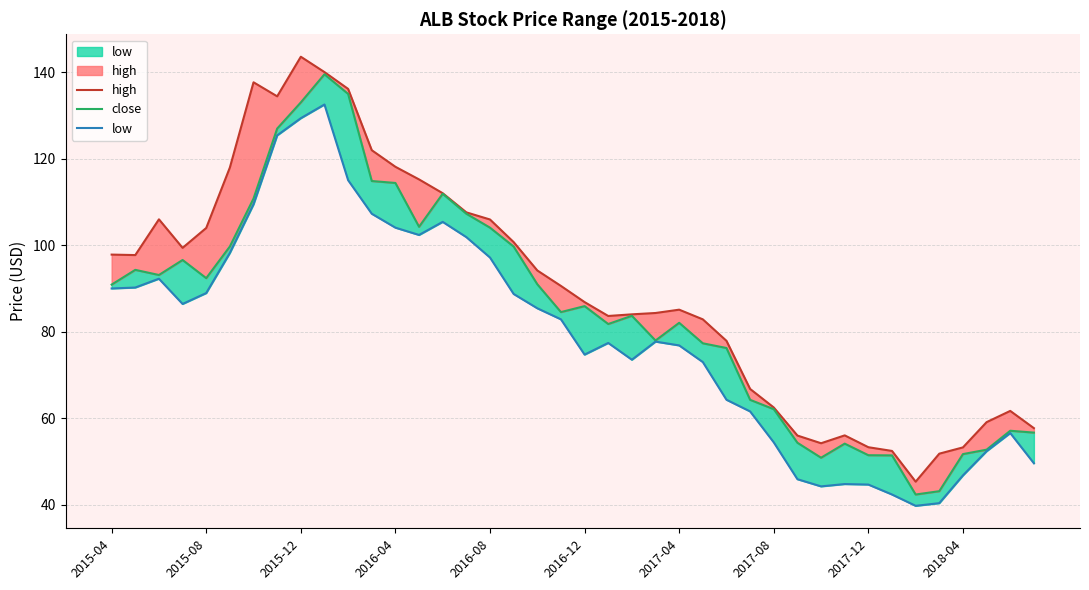

Between 33 and 38, which series saw the biggest shift?

low